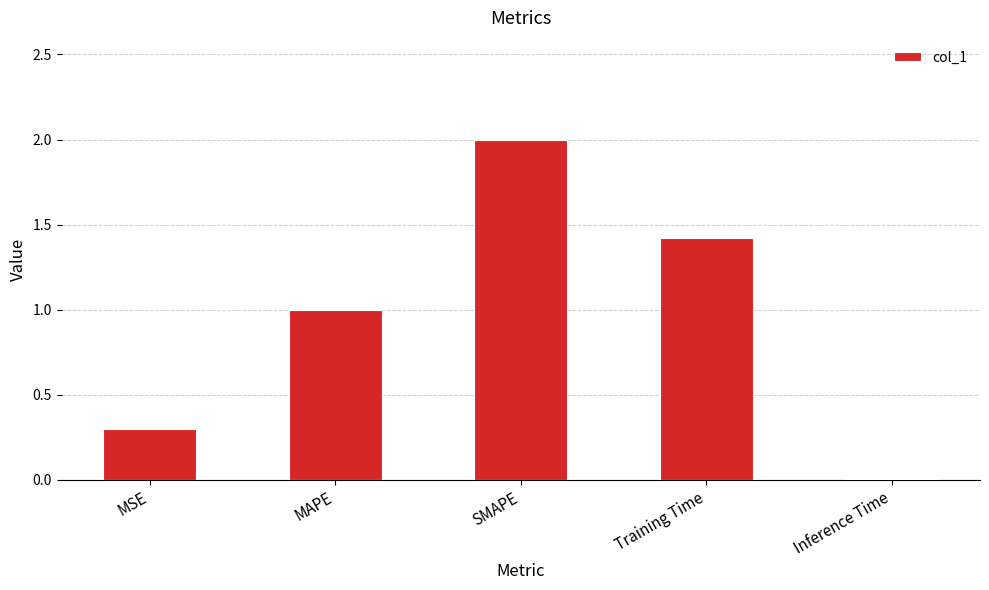

Is it true that the value at Training Time is 2.1?

False